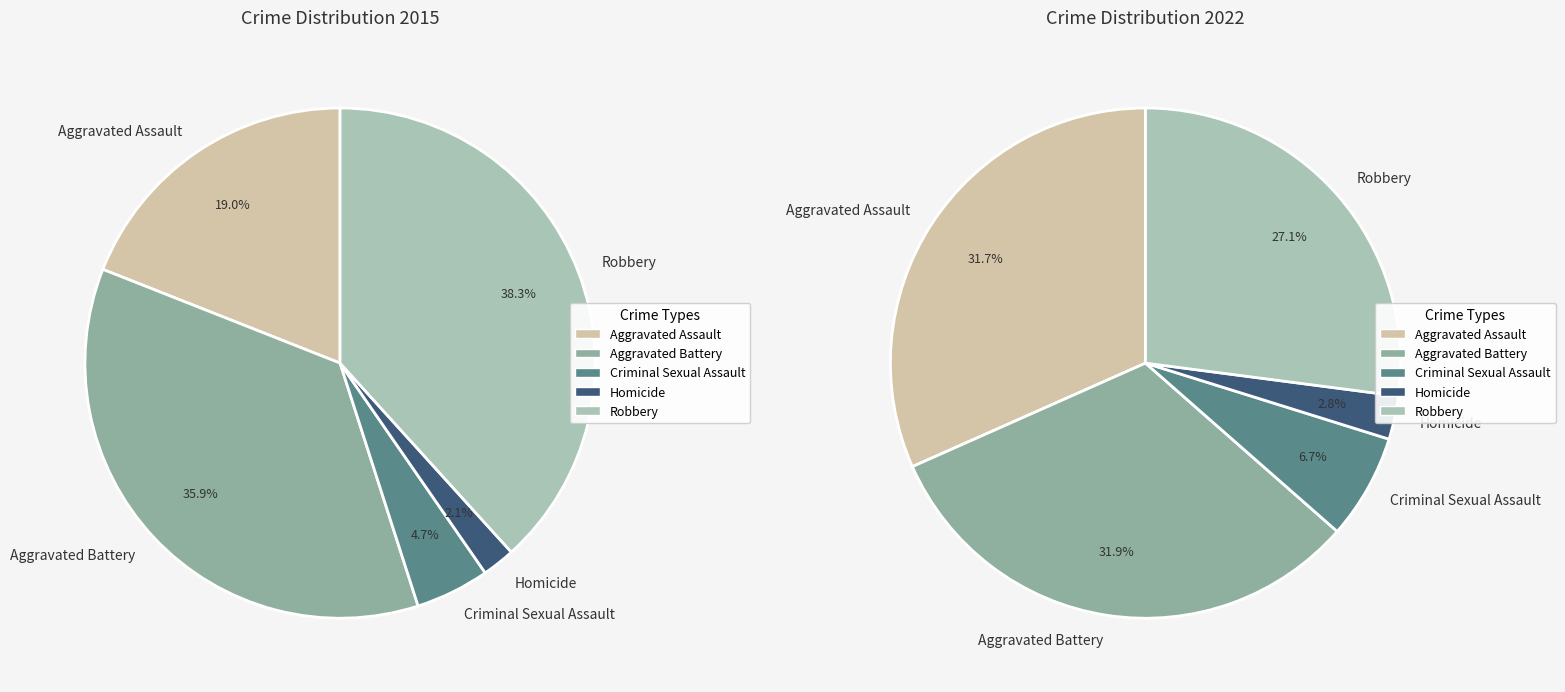

Rank the series by their average value, from lowest to highest.

values_2015, values_2022